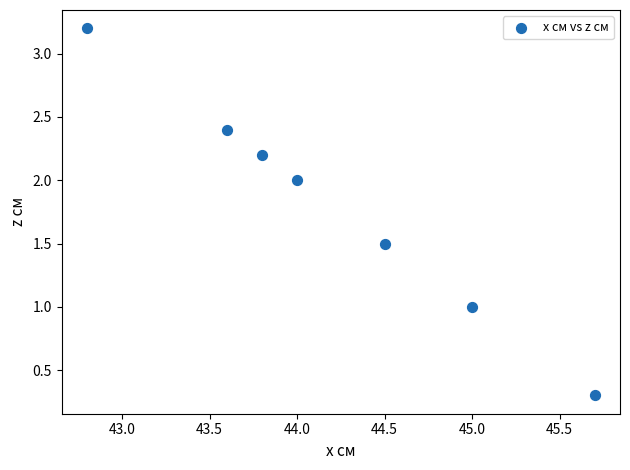

What is the average Y value?

1.8